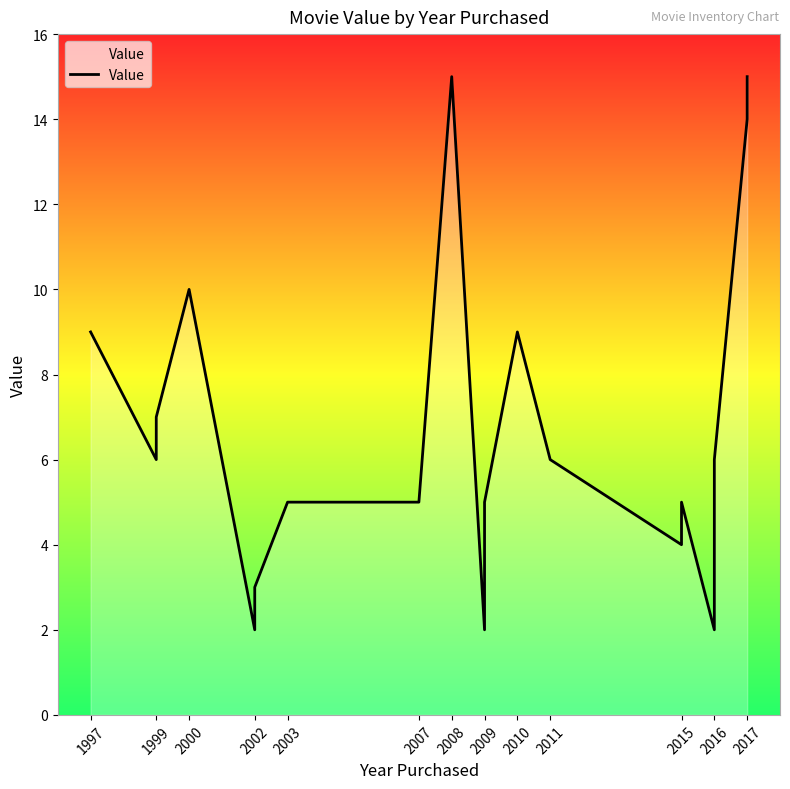

What is the sum of all values?

135